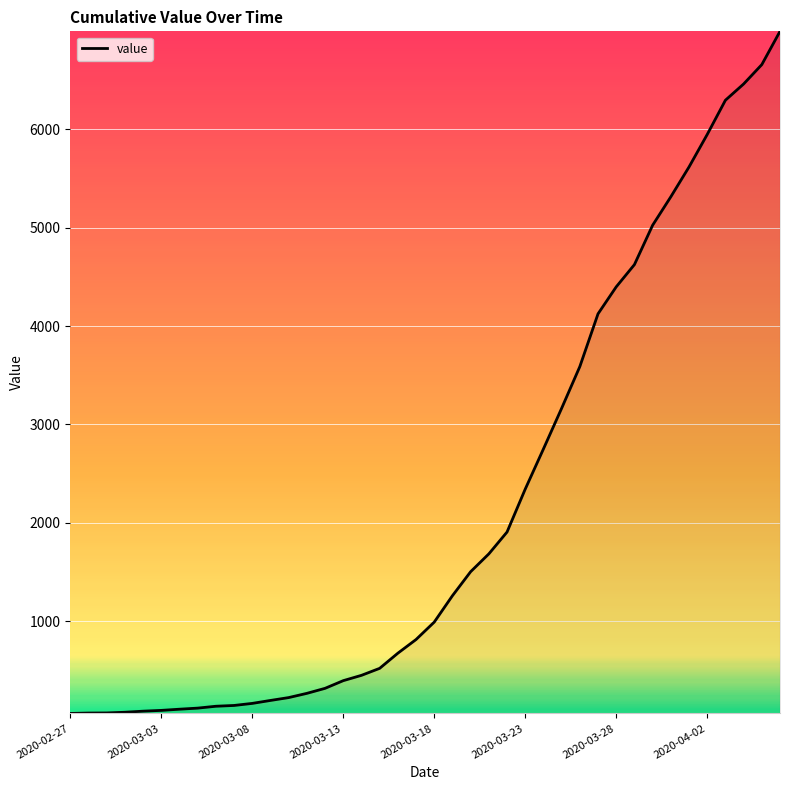

Count the number of categories in the chart.

40